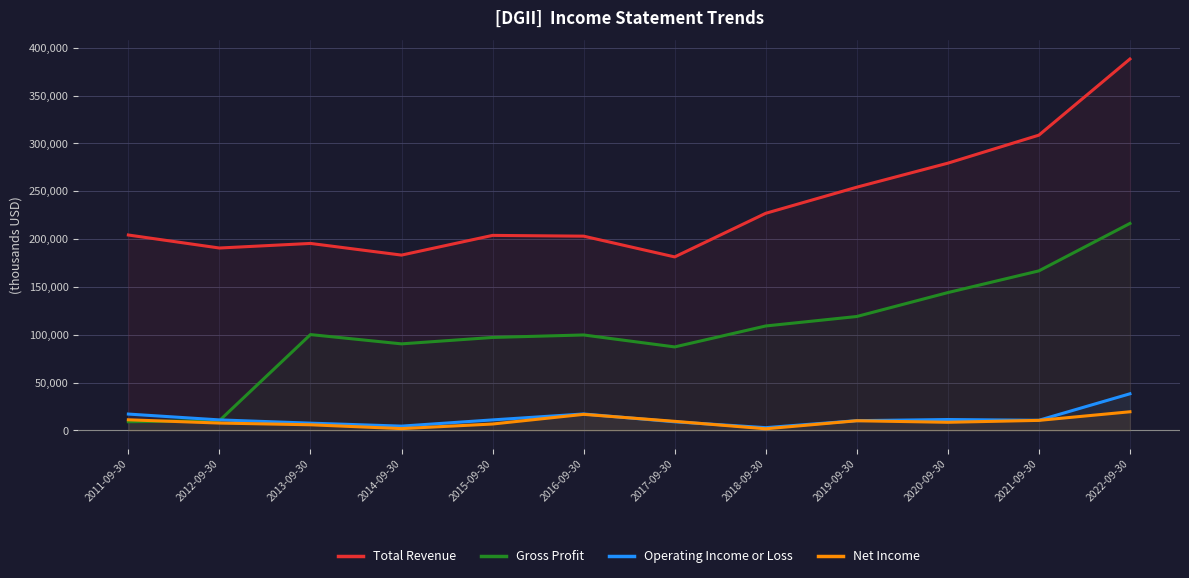

What position from the left is 2022-09-30?

12